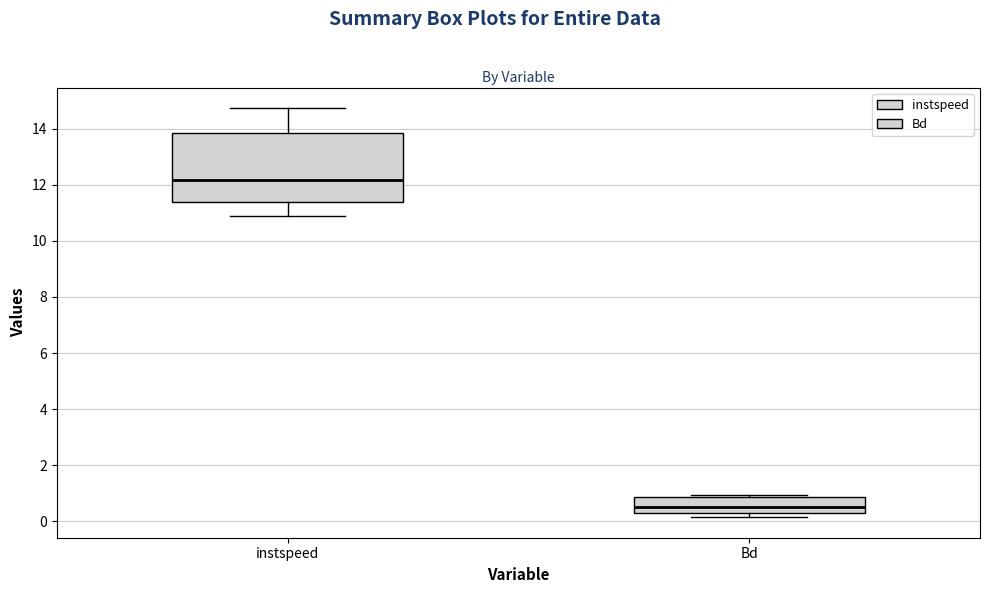

Reading left to right, read every box against the y-axis: the position of its median line, the range the box covers, and the ends of its whiskers. The values are not printed on the chart, so give them approximately, as read against the axis.

instspeed: median 12.2, box 11.4 to 13.8, whiskers 10.8 to 14.8
Bd: median 0.6, box 0.2 to 0.8, whiskers 0.2 (just below the box's lower edge) to 1.0